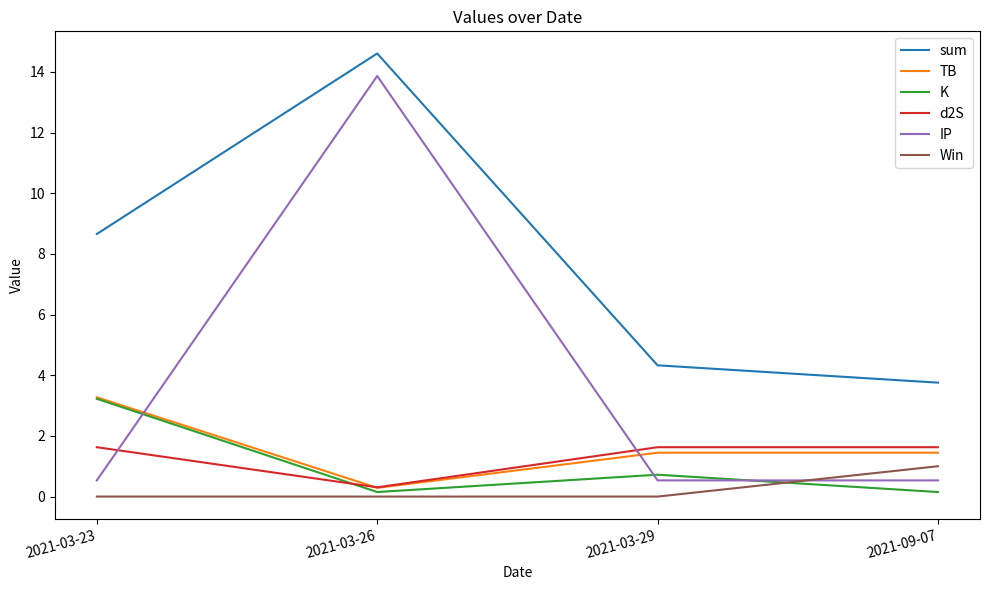

Count the number of data series in this chart.

6